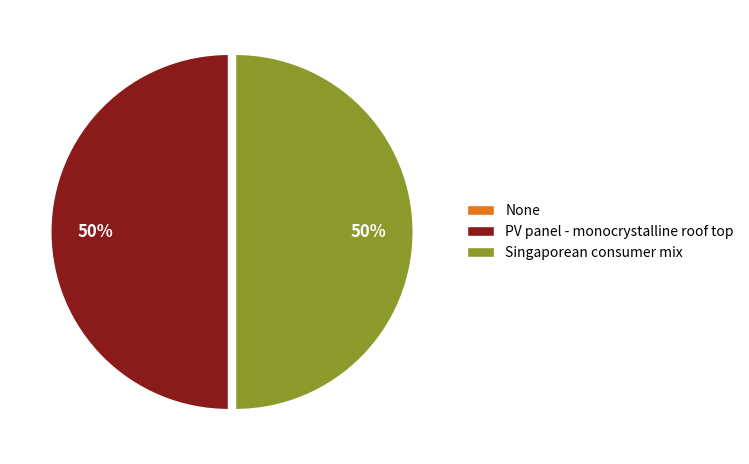

What percentage is the Singaporean consumer mix slice, to the nearest percent?

50%